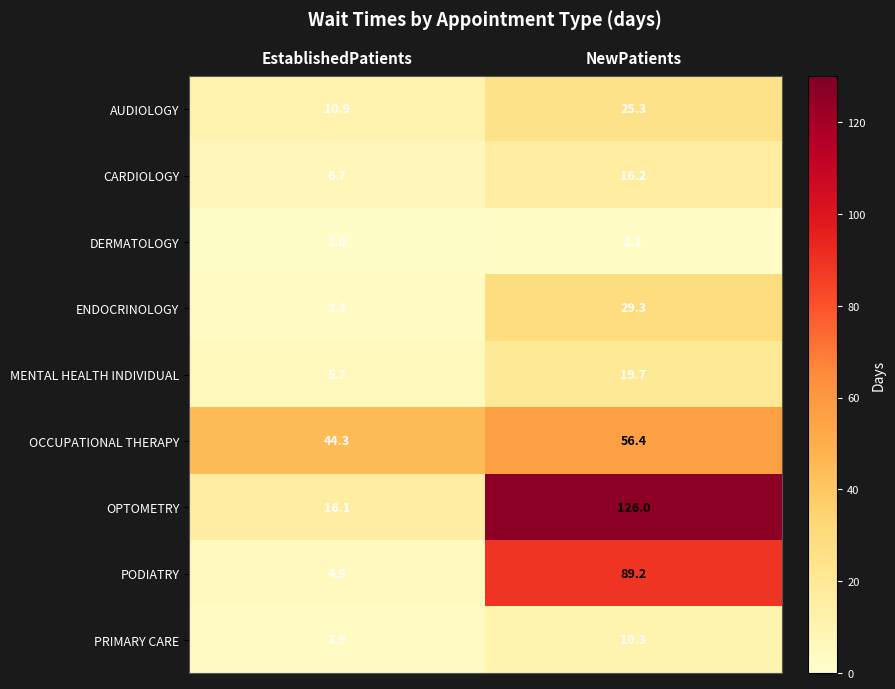

How many series are shown in this chart?

9